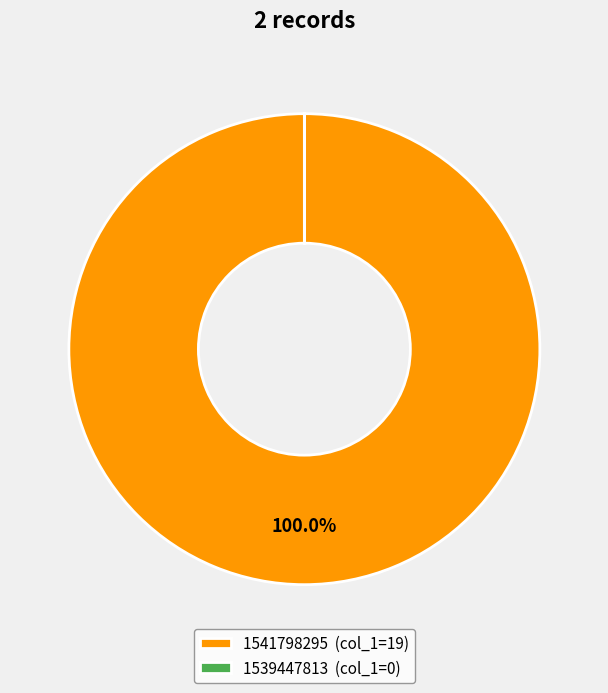

Which slice is the largest?

1541798295 (col_1=19)